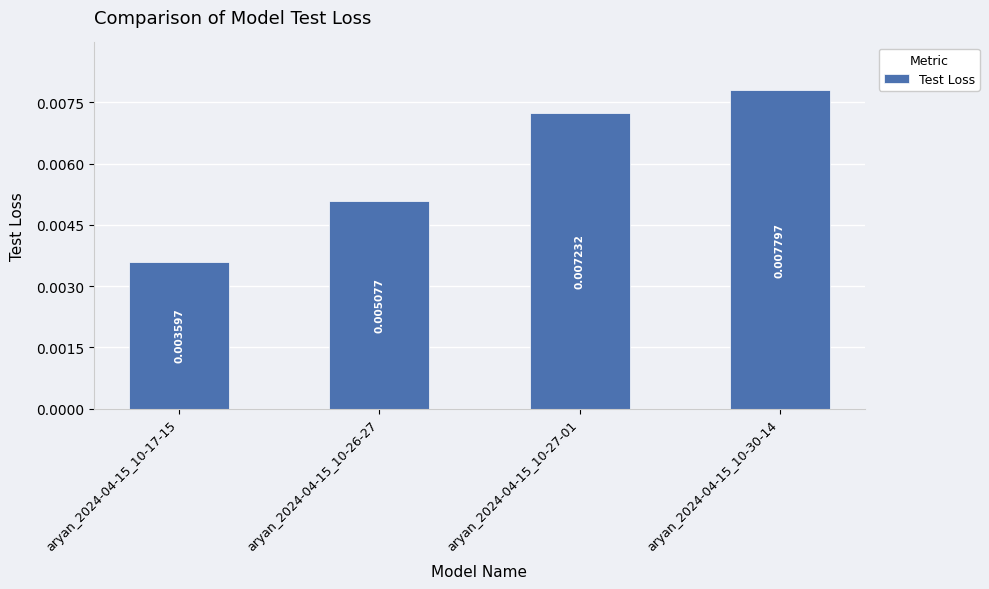

What position from the left is aryan_2024-04-15_10-17-15?

1